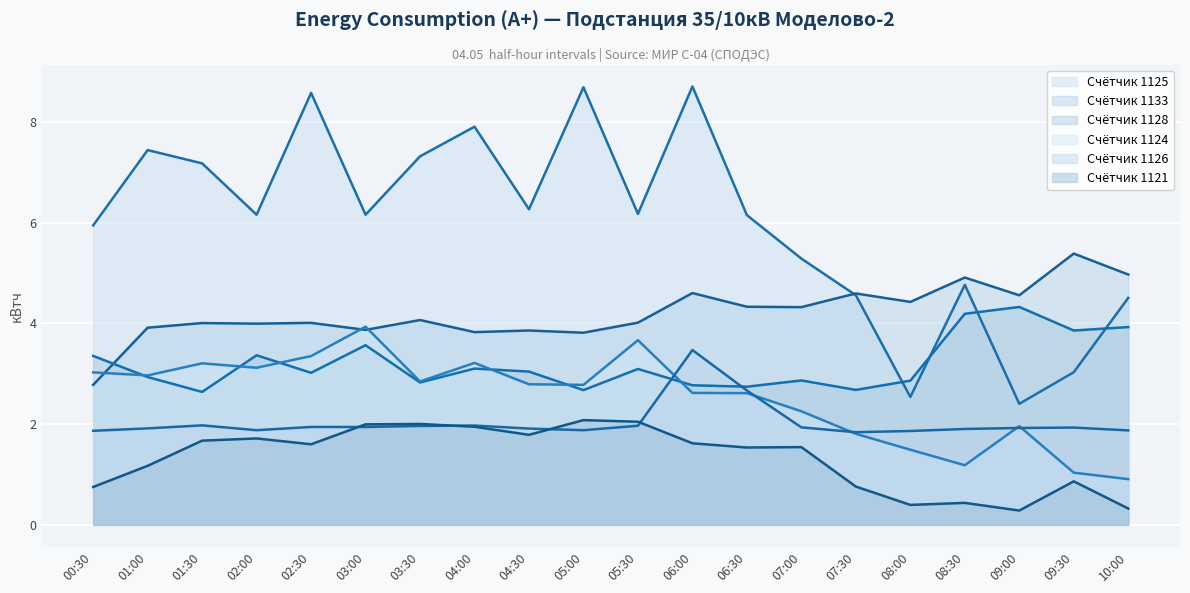

What is the difference between the highest and lowest values at 04:30?

4.5